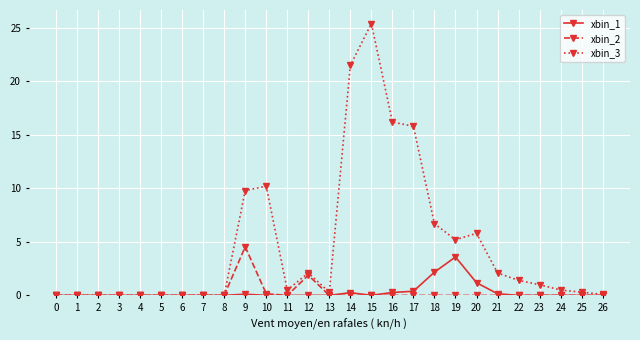

Which series has the largest range (max minus min)?

xbin_3